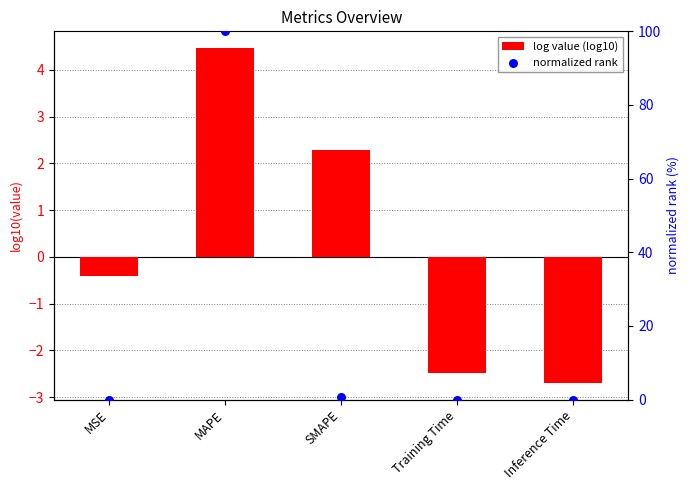

What are all the series names shown in the legend?

log value (log10), normalized rank